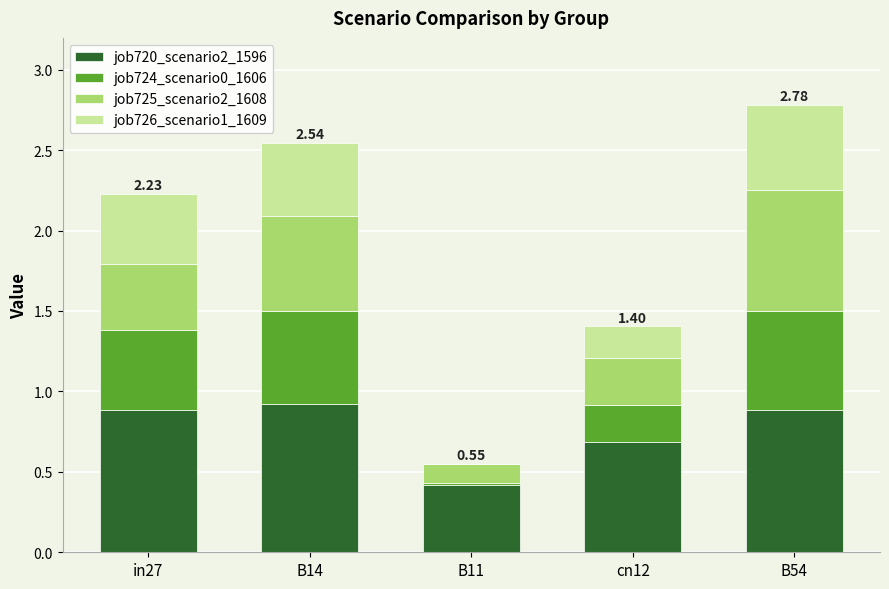

What is the total value across all series at B14?

2.5